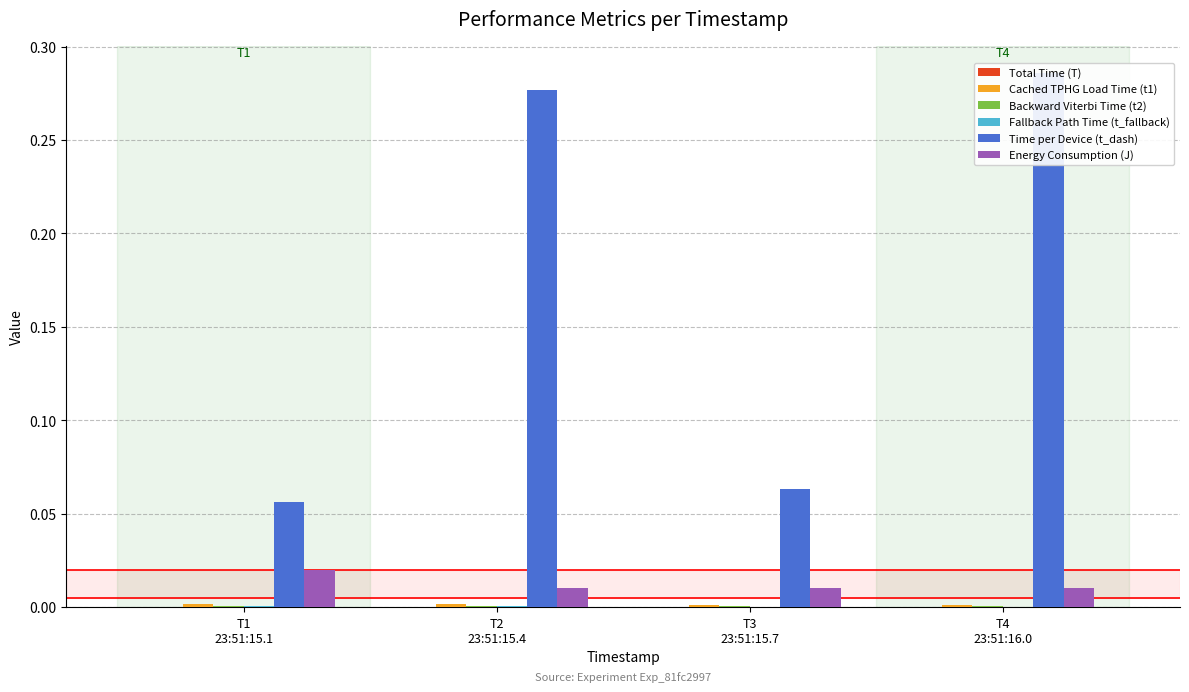

What is the label of the 4th bar from the right?

T1
23:51:15.1